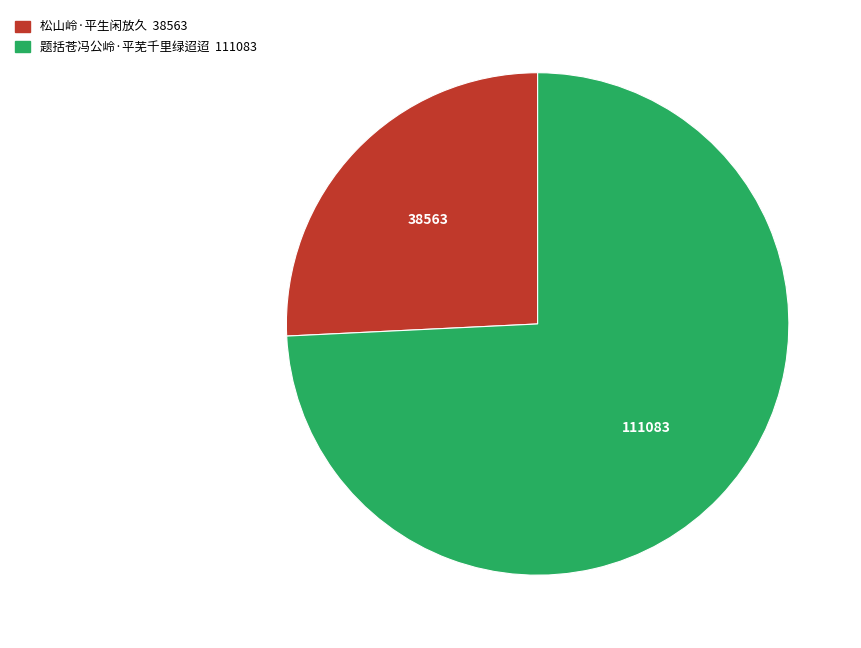

Is it true that 题括苍冯公岭·平芜千里绿迢迢 is 81% of the pie?

False